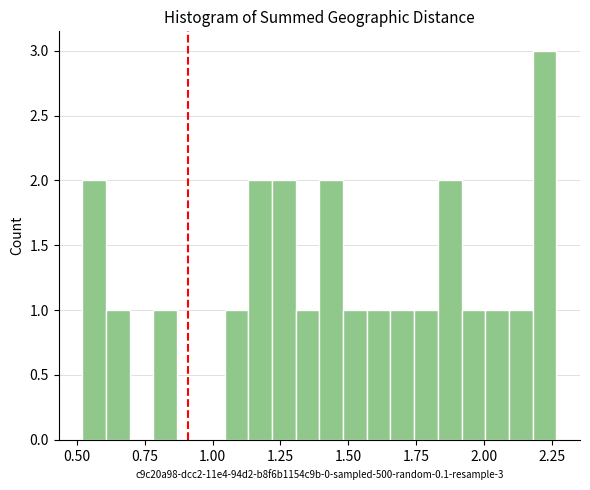

Read against the x-axis, roughly where is the centre of the tallest bar?

2.20